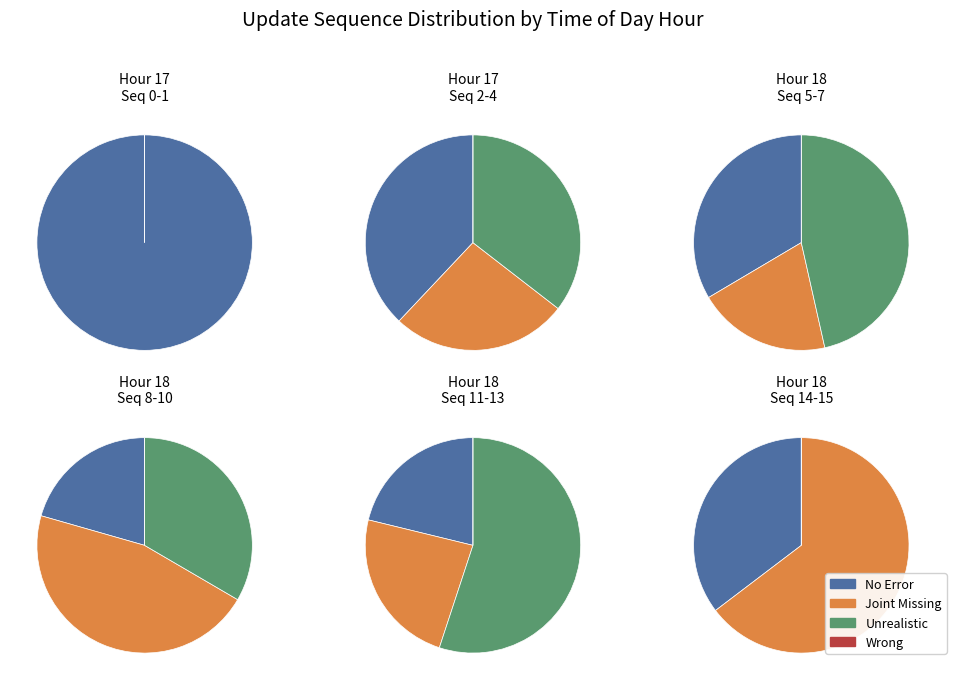

Do Hour 17 and Hour 18 together represent more than half of the pie?

No